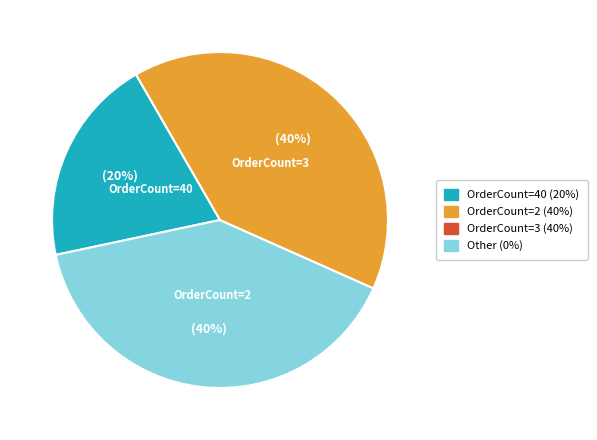

Does any single category account for the majority?

No